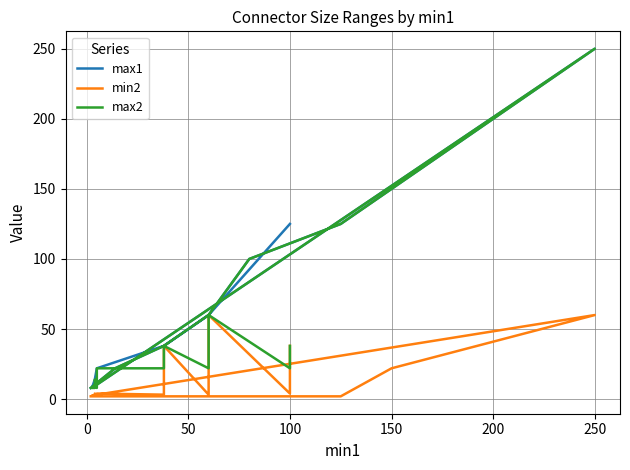

Is this an area chart (filled region under the line)?

No